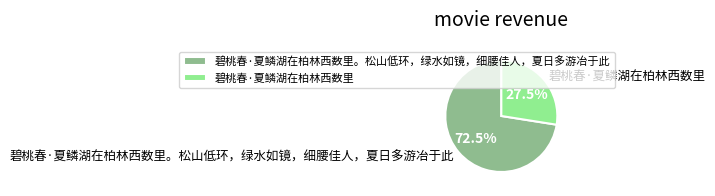

Is there any slice that represents more than half of the pie?

Yes